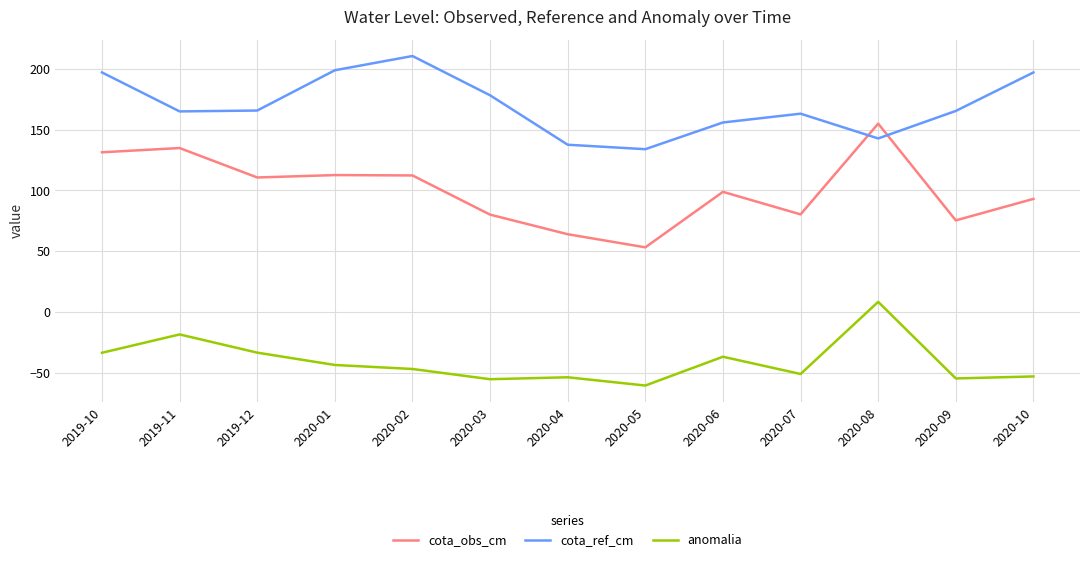

Count the number of categories in the chart.

13